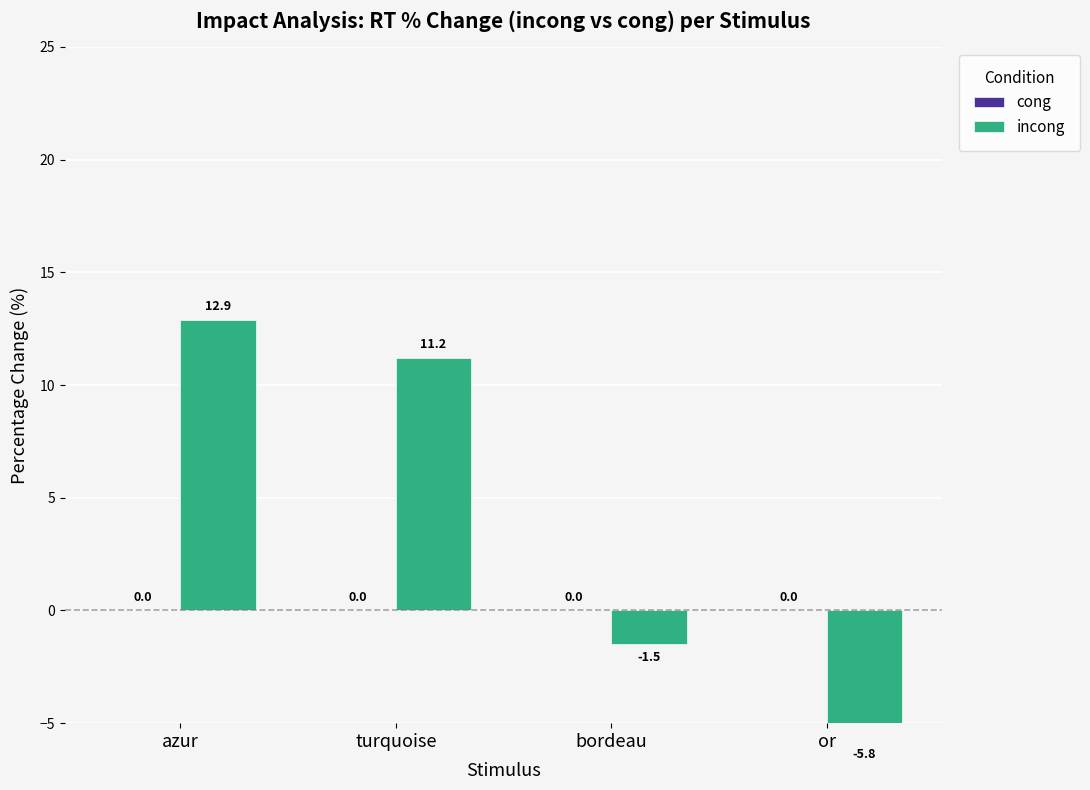

Reading left to right, list all the values displayed in this chart.

cong: 0.0	0.0	0.0	0.0
incong: 12.9	11.2	-1.5	-5.8